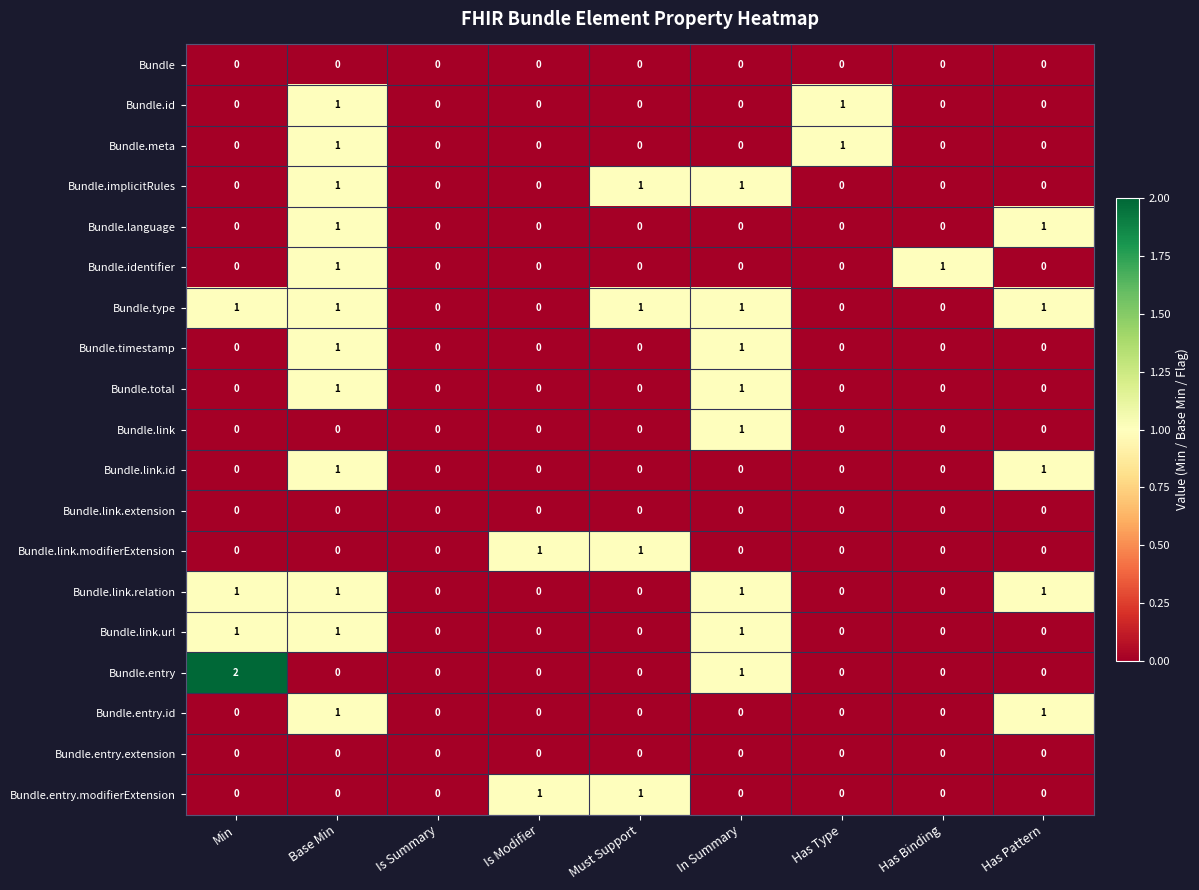

How many data points in Bundle.timestamp are above 0?

2